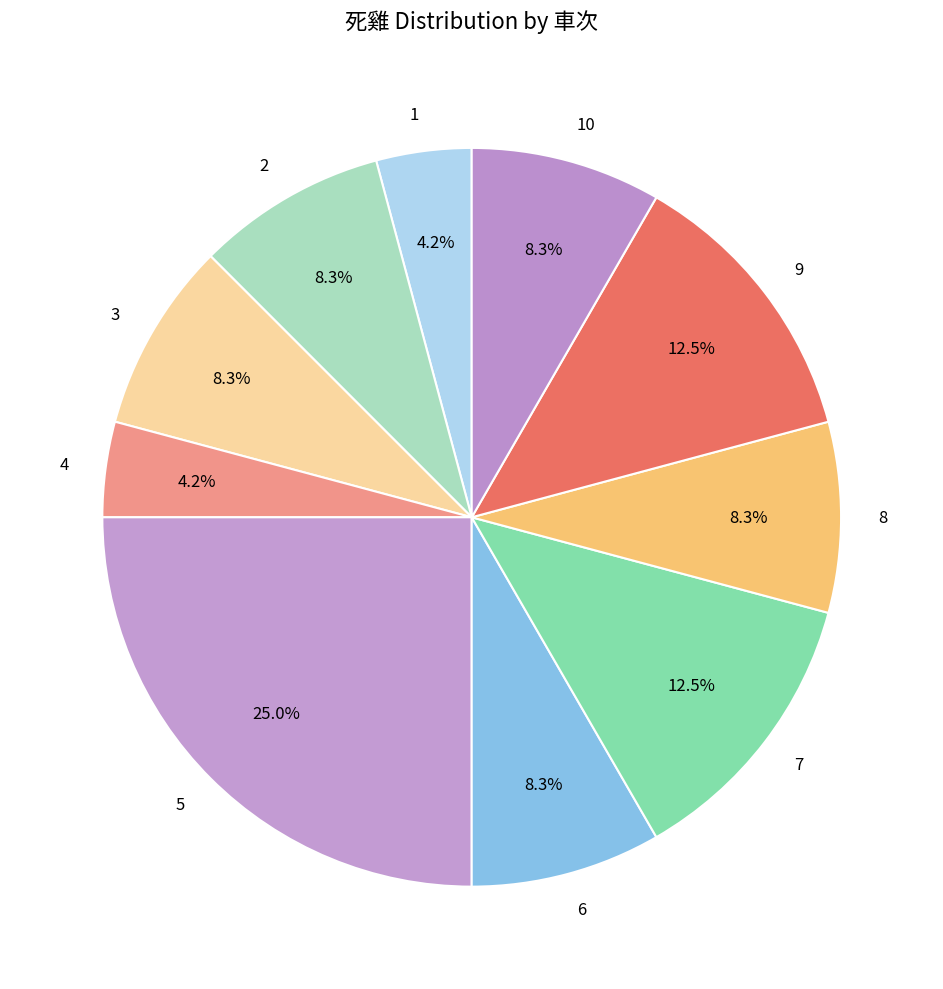

How many segments does this pie chart have?

10